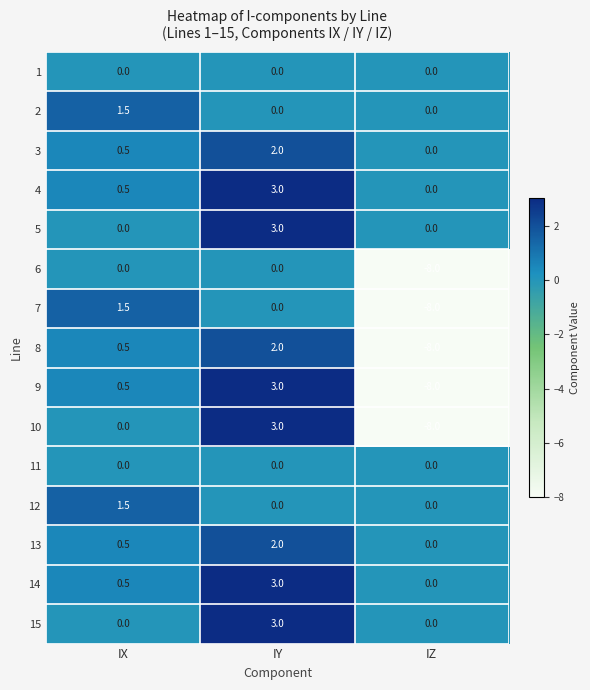

How many data points does each series have?

3